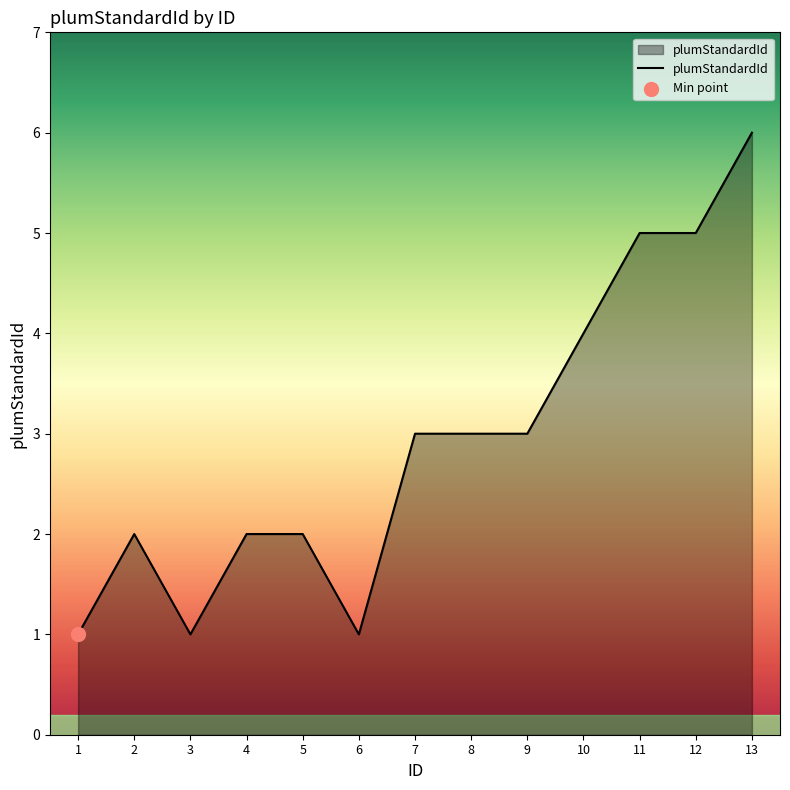

What is the change in value from 4 to 13?

+4